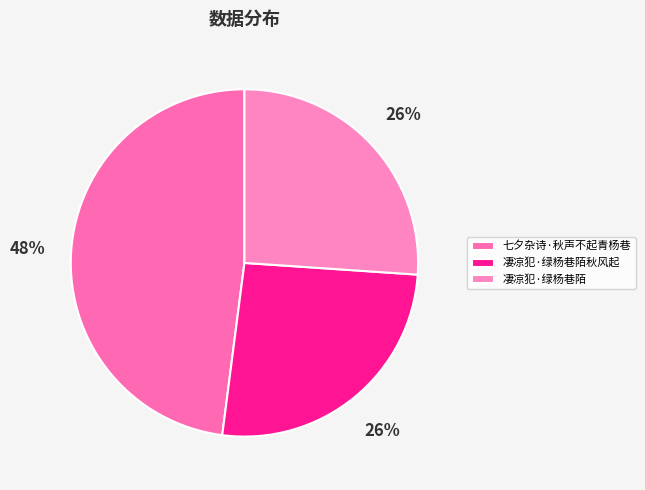

To the nearest percent, what percentage of the pie is 凄凉犯·绿杨巷陌?

26%